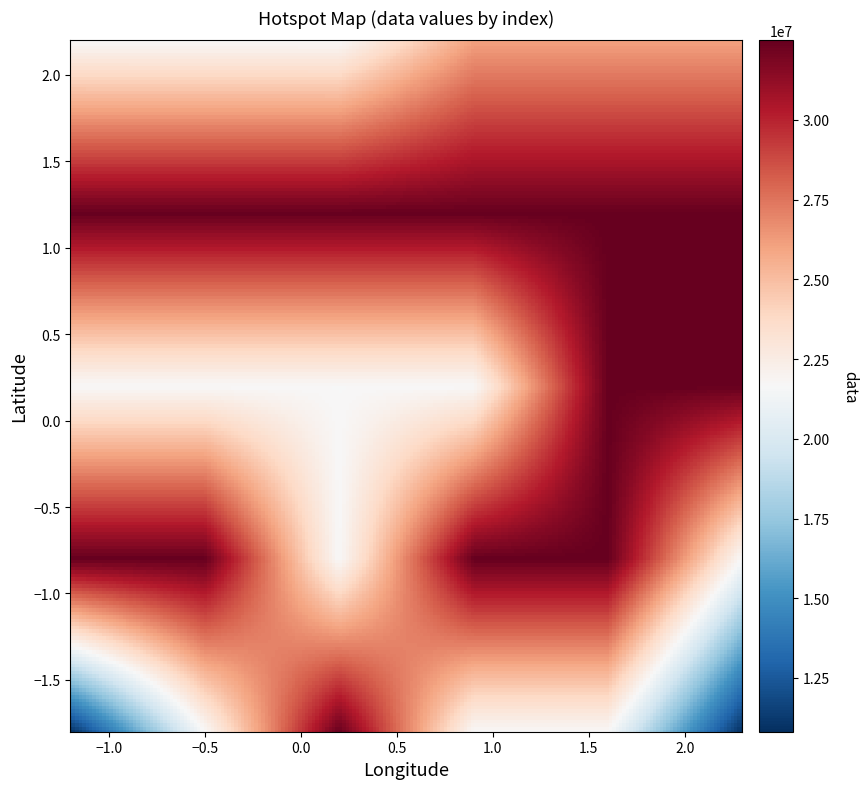

What is the maximum value shown in the chart?

32492256